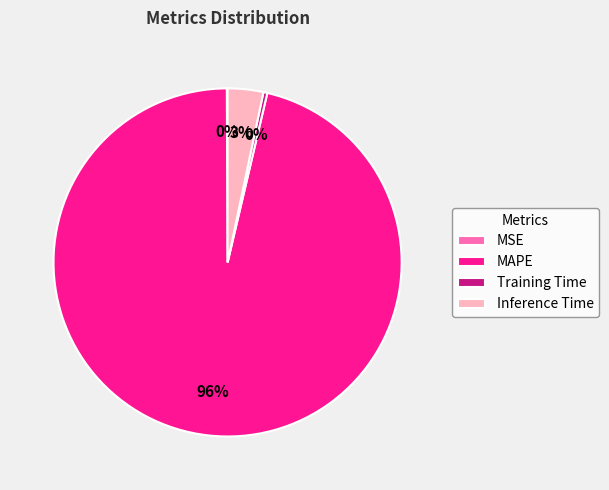

True or false: MAPE accounts for 96% of the total.

True